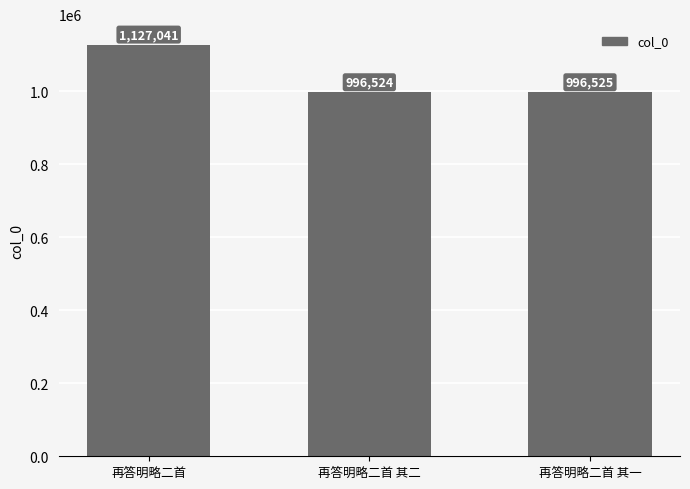

How many series are shown in this chart?

1